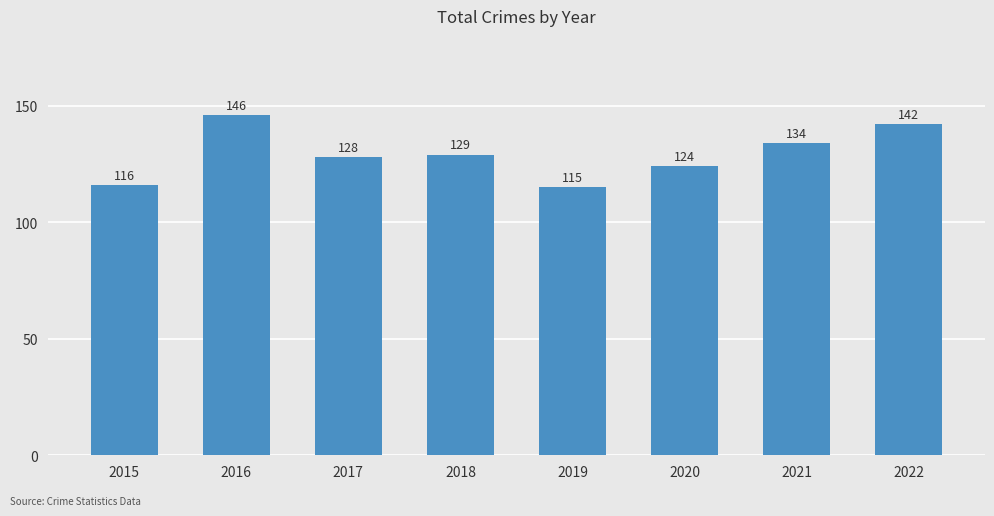

Reading left to right, transcribe all the data shown in this chart.

2015=116	2016=146	2017=128	2018=129	2019=115	2020=124	2021=134	2022=142